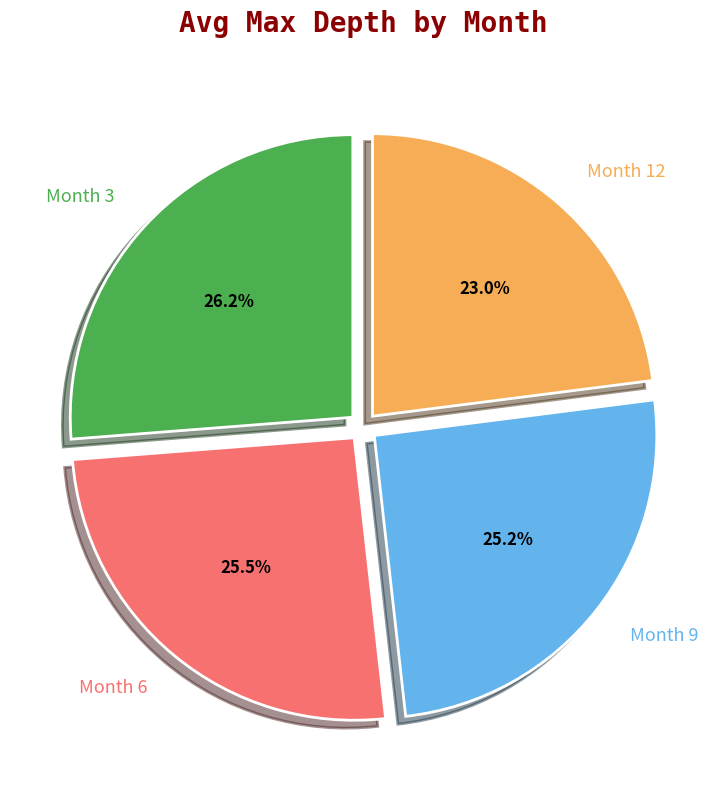

To the nearest percent, what percentage of the pie is Month 3?

26%